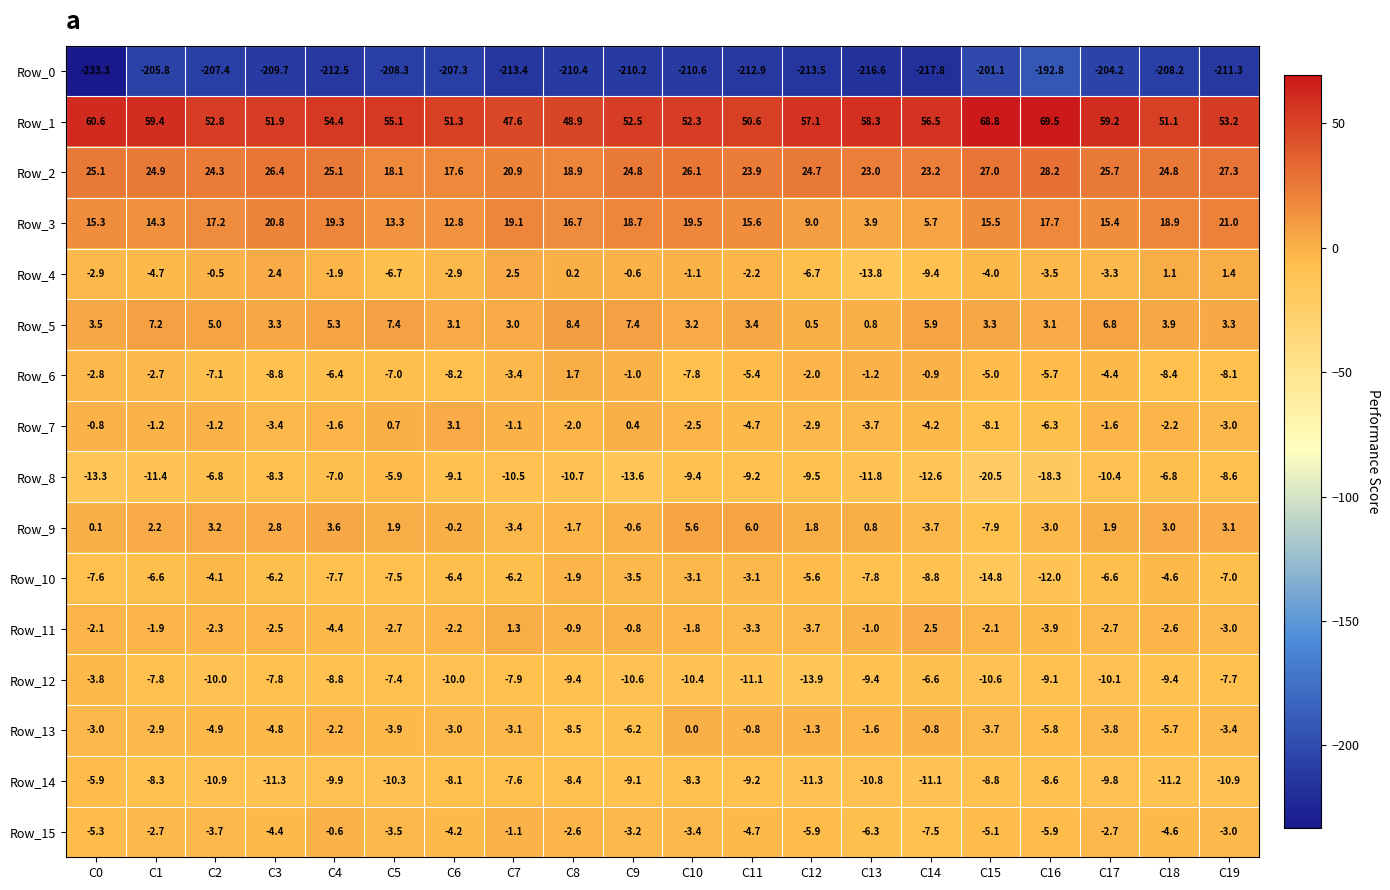

How many distinct data groups are displayed?

16